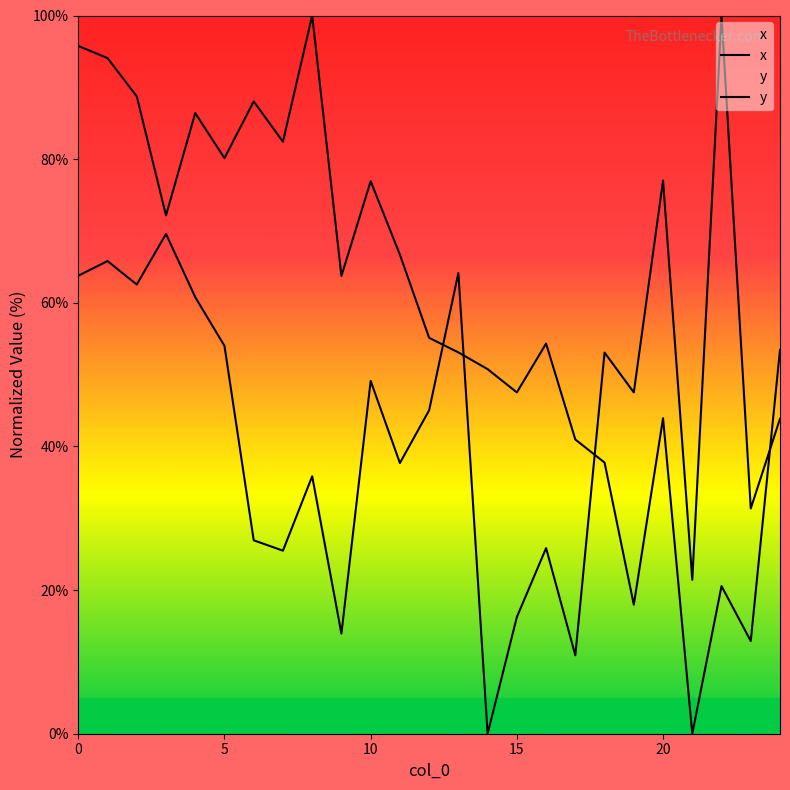

In x, how many points are lower than both neighbors (excluding endpoints)?

9